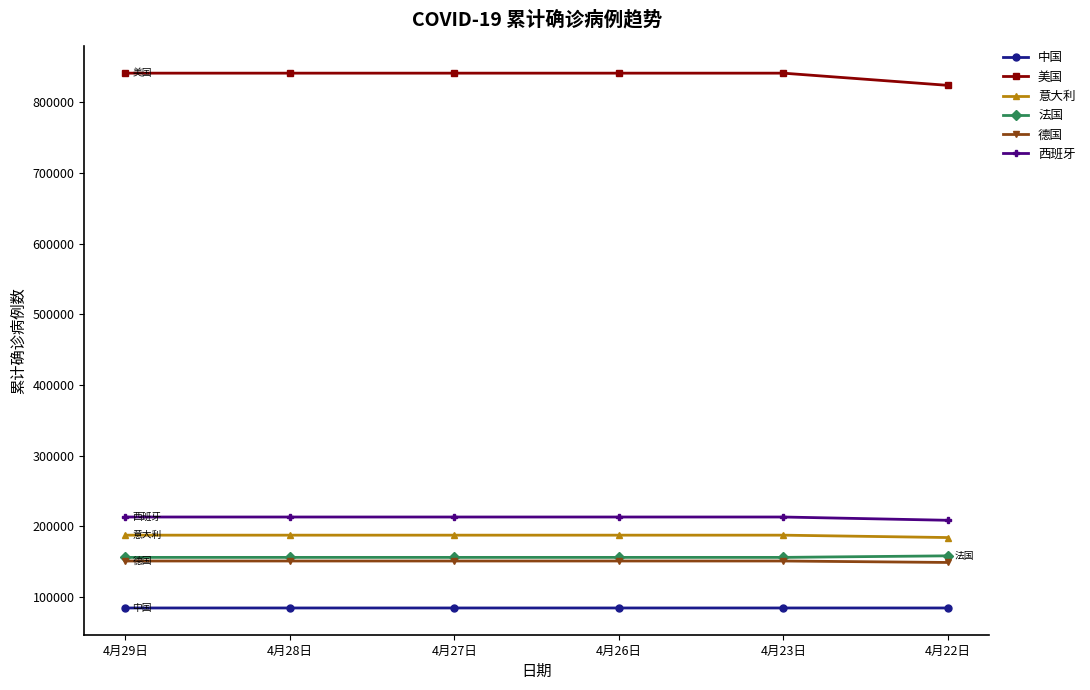

What is the label of the 2nd point from the left?

4月28日